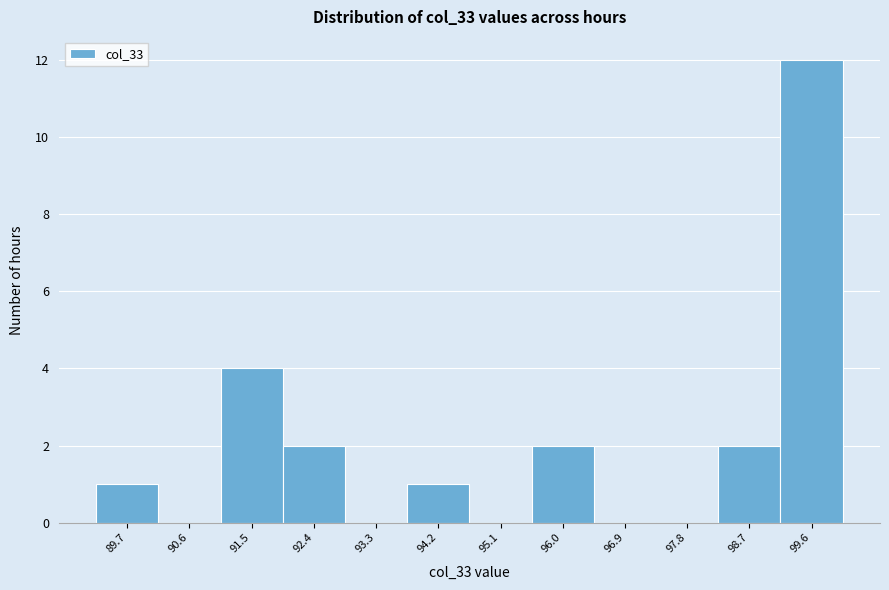

Reading left to right, list every bar in this chart as the range it spans on the x-axis followed by its height. Neither the bar edges nor the heights are printed on the chart, so give them approximately, as read against the axes.

89.3 to 90.2: 1
90.2 to 91.1: 0
91.1 to 92.0: 4
92.0 to 92.8: 2
92.8 to 93.7: 0
93.7 to 94.6: 1
94.6 to 95.5: 0
95.5 to 96.4: 2
96.4 to 97.3: 0
97.3 to 98.2: 0
98.2 to 99.1: 2
99.1 to 100.0: 12